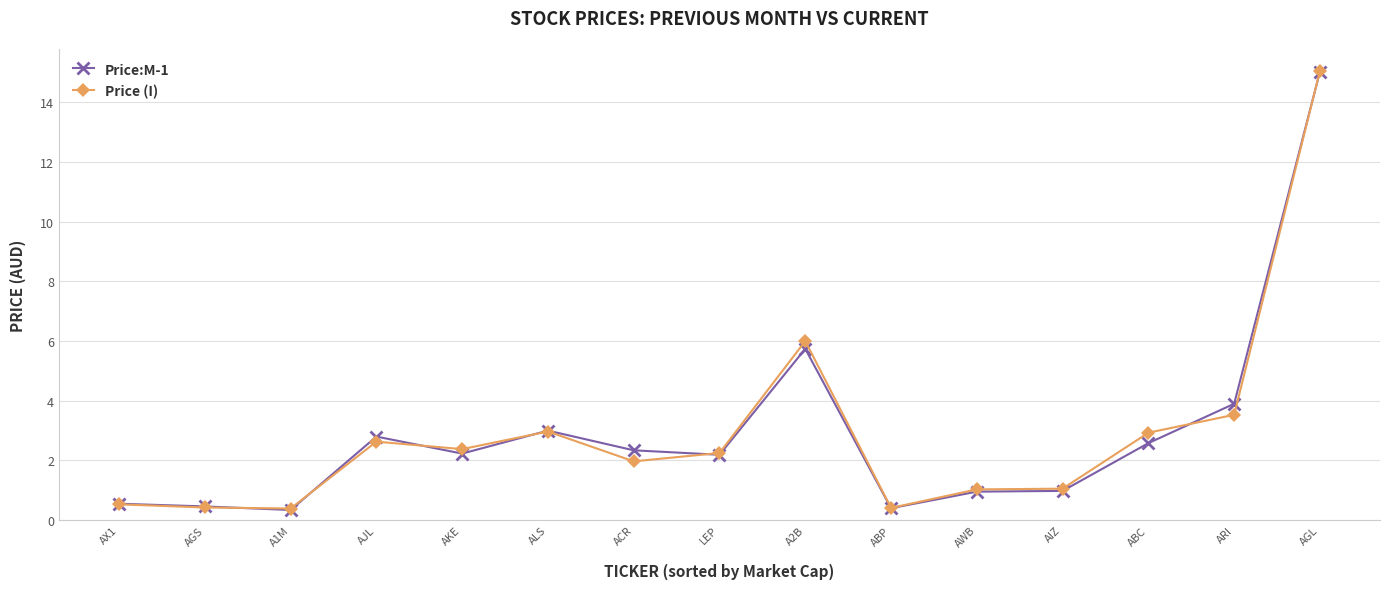

What is the average value of the Price:M-1 series?

2.9